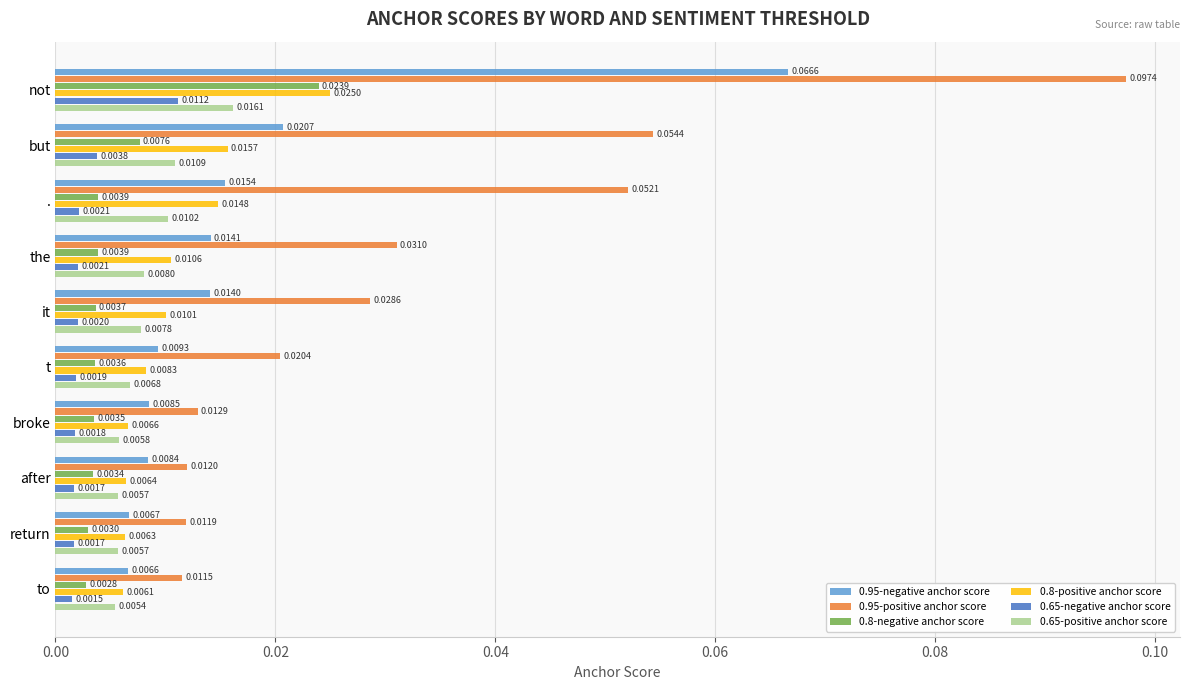

Which category has the lowest value across all series?

to